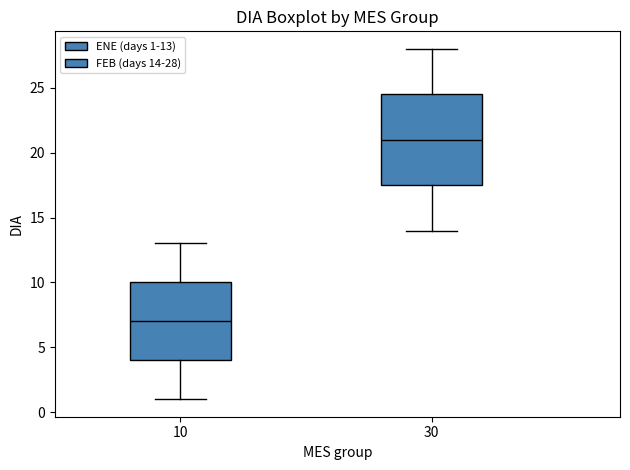

Where is the lower edge of the box at x = 10 on the y-axis? The values are not printed on the chart, so give them approximately, as read against the axis.

4.0